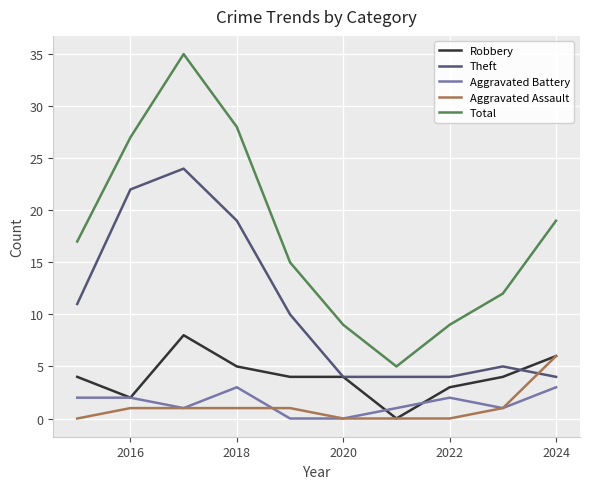

True or false: Total and Robbery cross at least once.

False